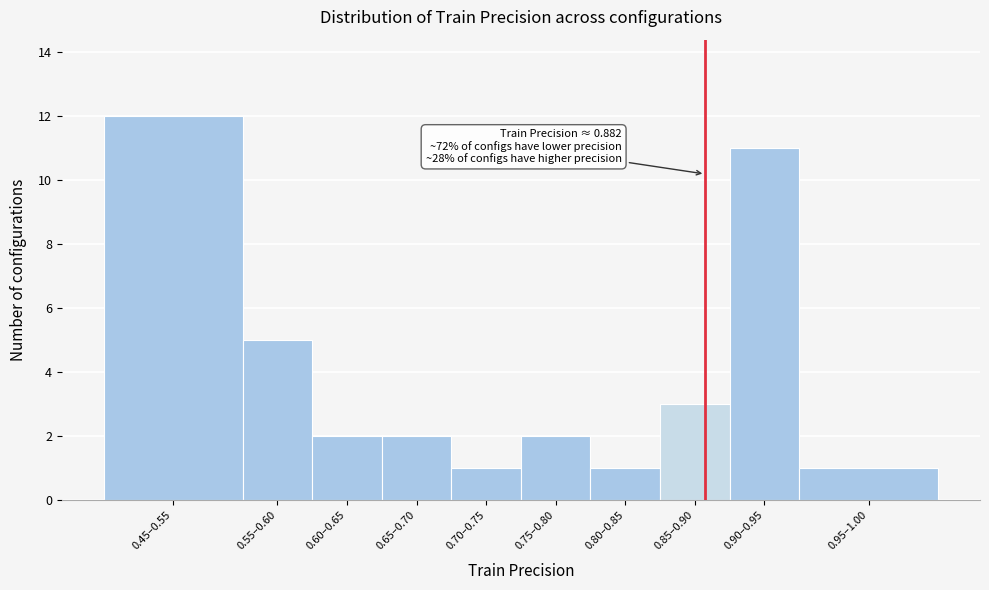

Reading right to left, transcribe all the data shown in this chart.

1	11	3	1	2	1	2	2	5	12